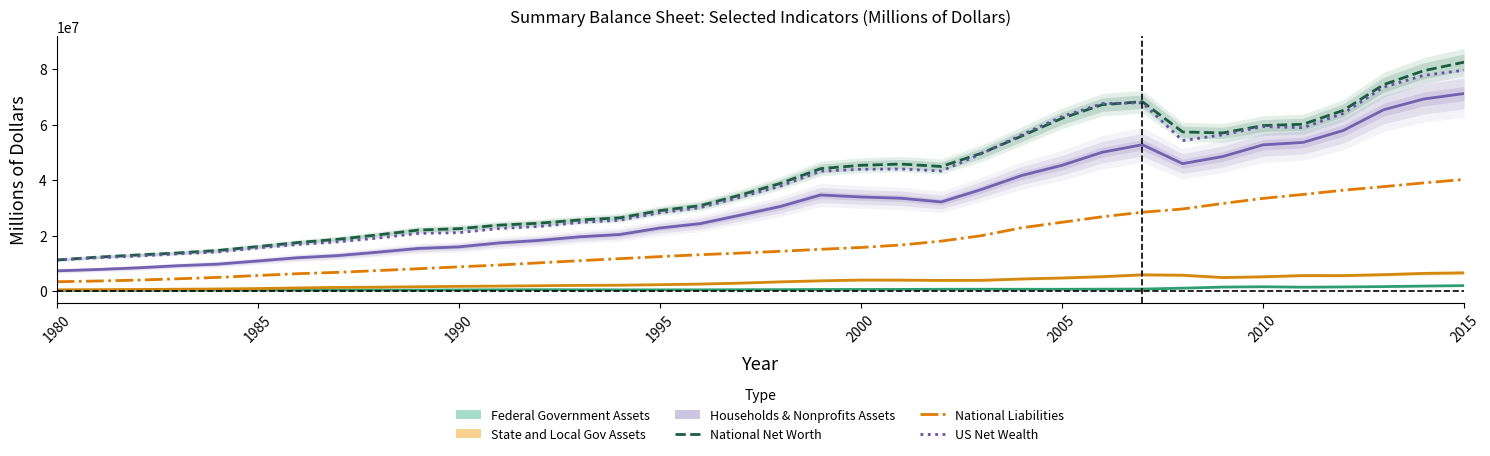

In US Net Wealth, how many points are lower than both neighbors (excluding endpoints)?

3